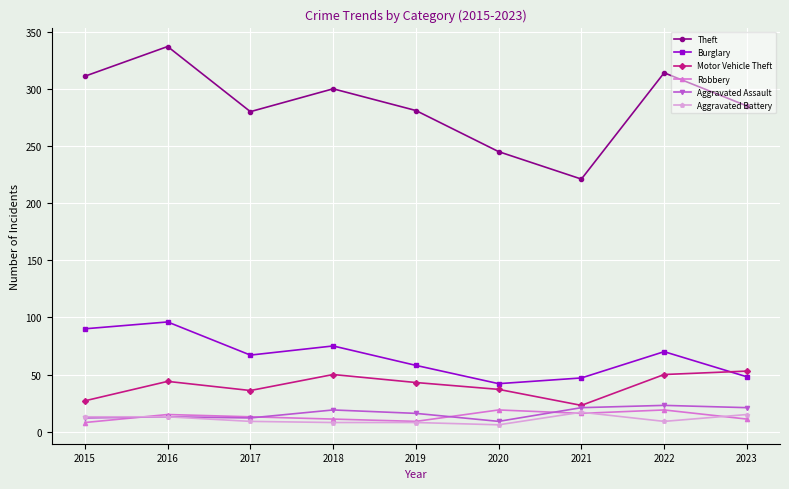

At how many categories does at least one series exceed 234?

8